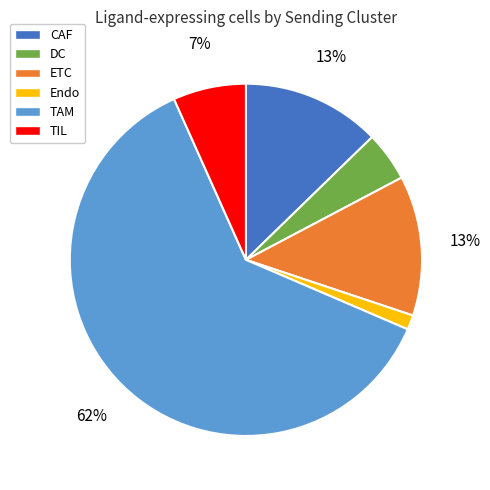

Which category accounts for the majority?

TAM